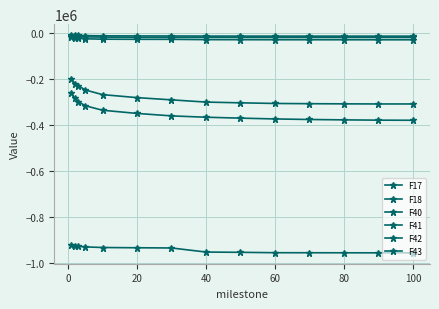

How many distinct data groups are displayed?

6